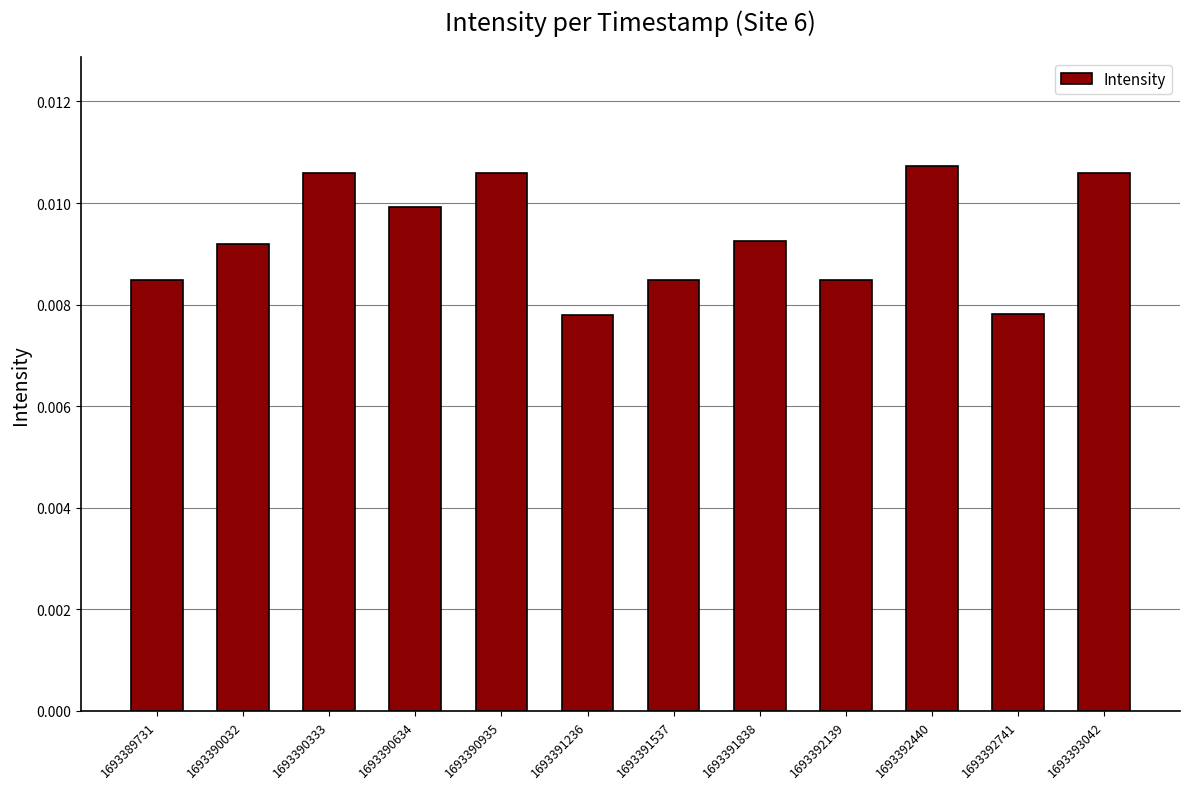

Count the values in the range 0 to 1.

12